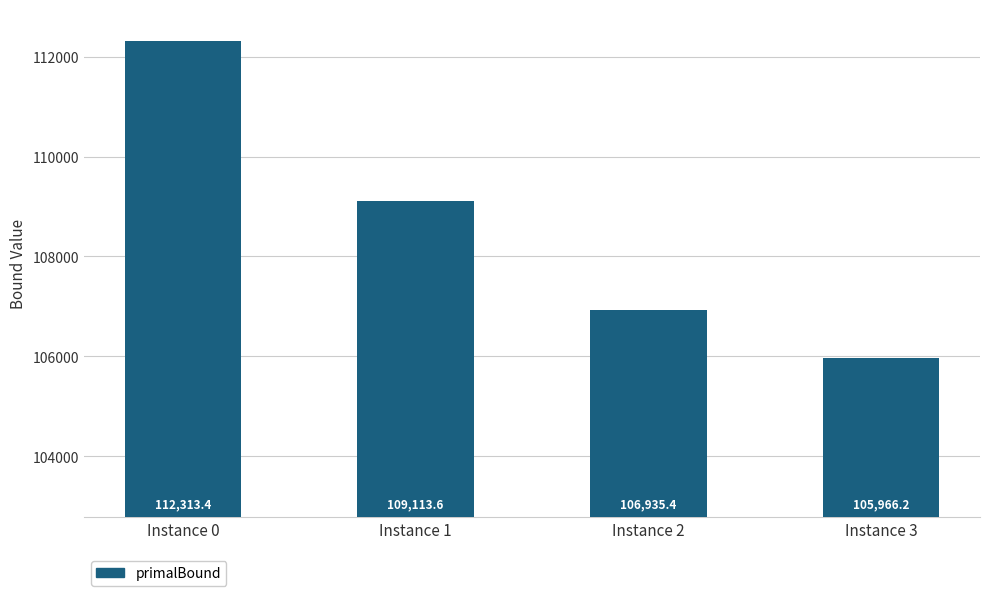

Rank the categories by value from lowest to highest.

Instance 3, Instance 2, Instance 1, Instance 0